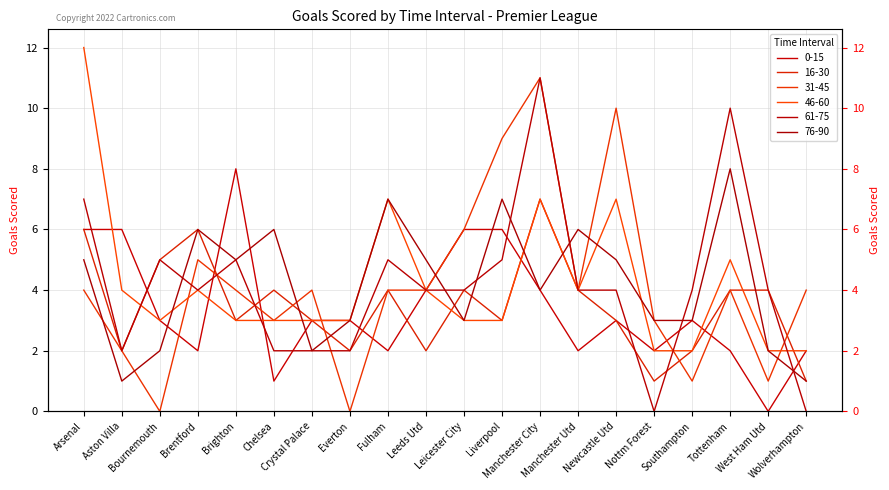

At which category does 16-30 reach its first local peak?

Brentford